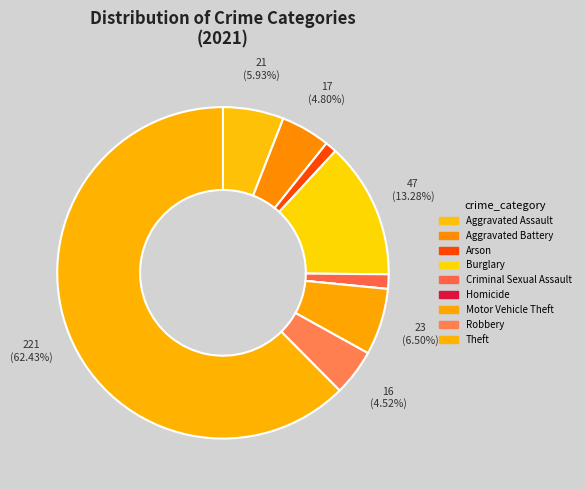

Is it true that Motor Vehicle Theft is 6% of the pie?

True